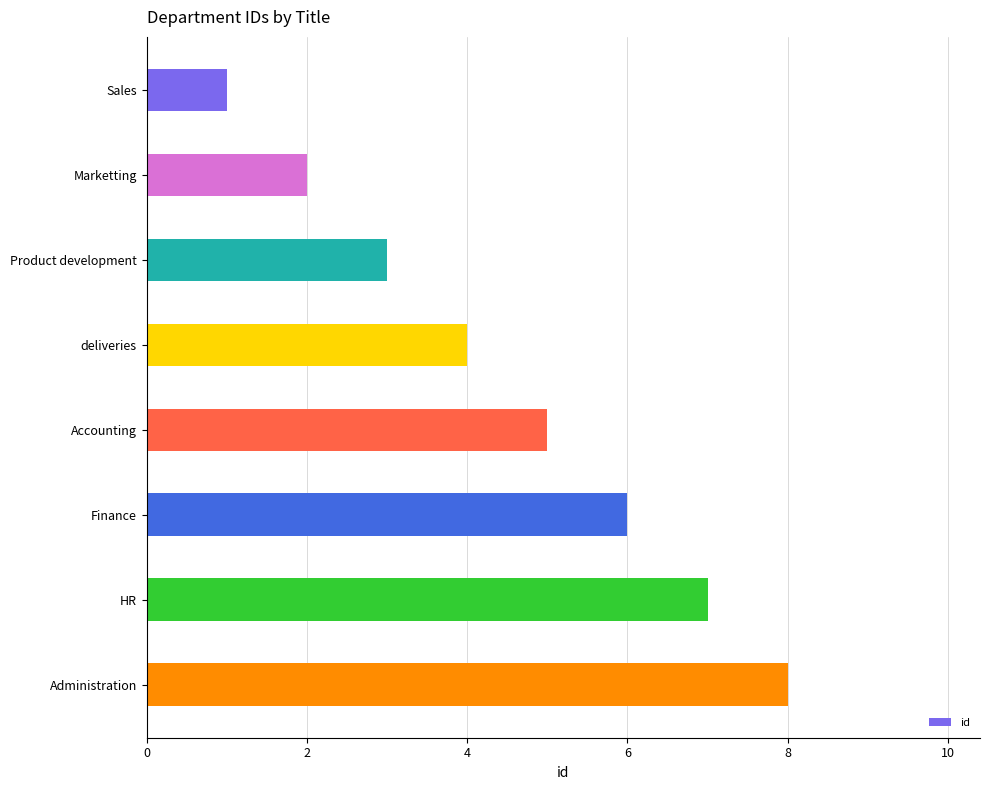

What is the change in value from Sales to Finance?

+5